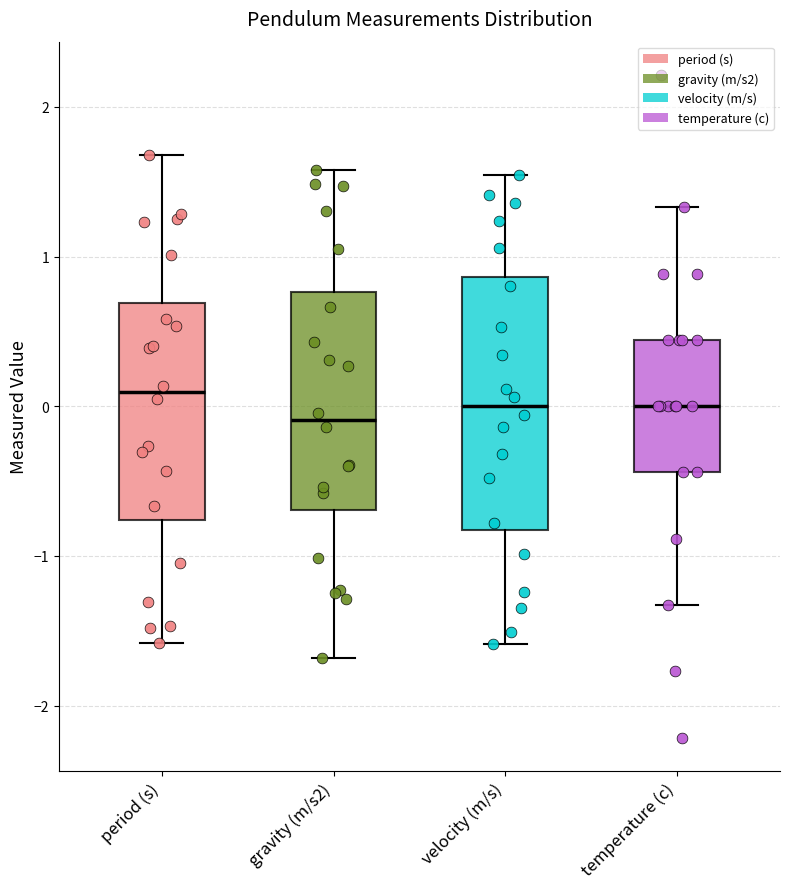

Which box is the tallest, from its lower edge to its upper edge?

velocity (m/s)